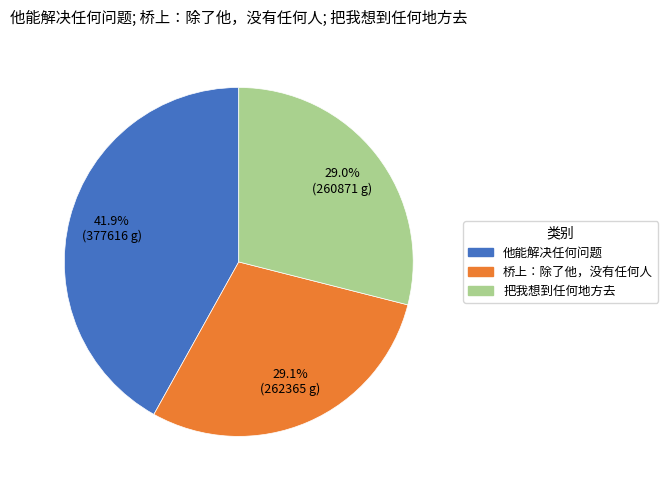

The 他能解决任何问题 slice represents 36% of the pie. True or false?

False